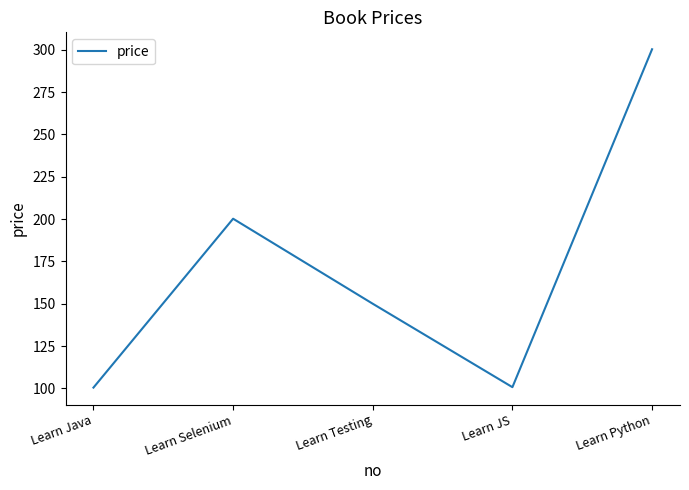

What is the average value?

170.3